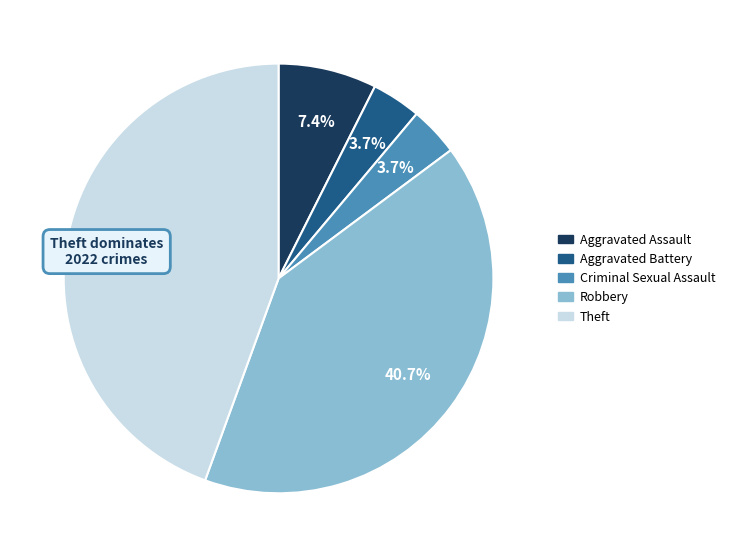

Count the number of slices in the pie.

5